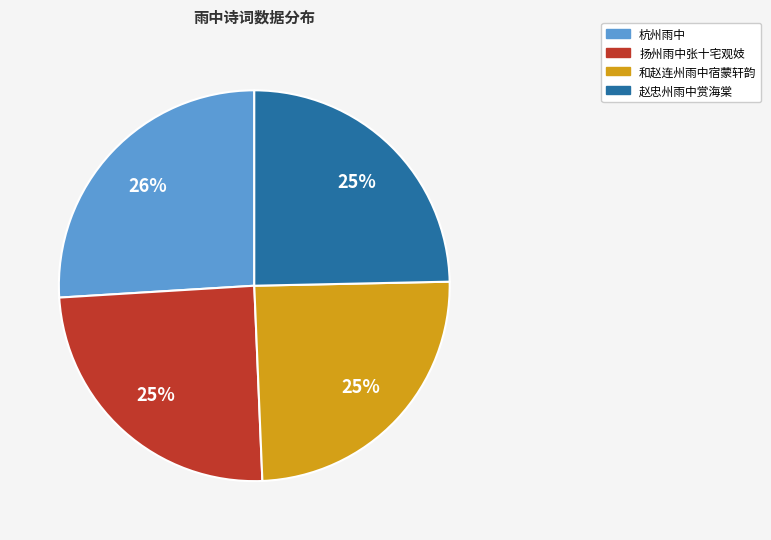

Is the sum of 赵忠州雨中赏海棠 and 杭州雨中 greater than half?

Yes